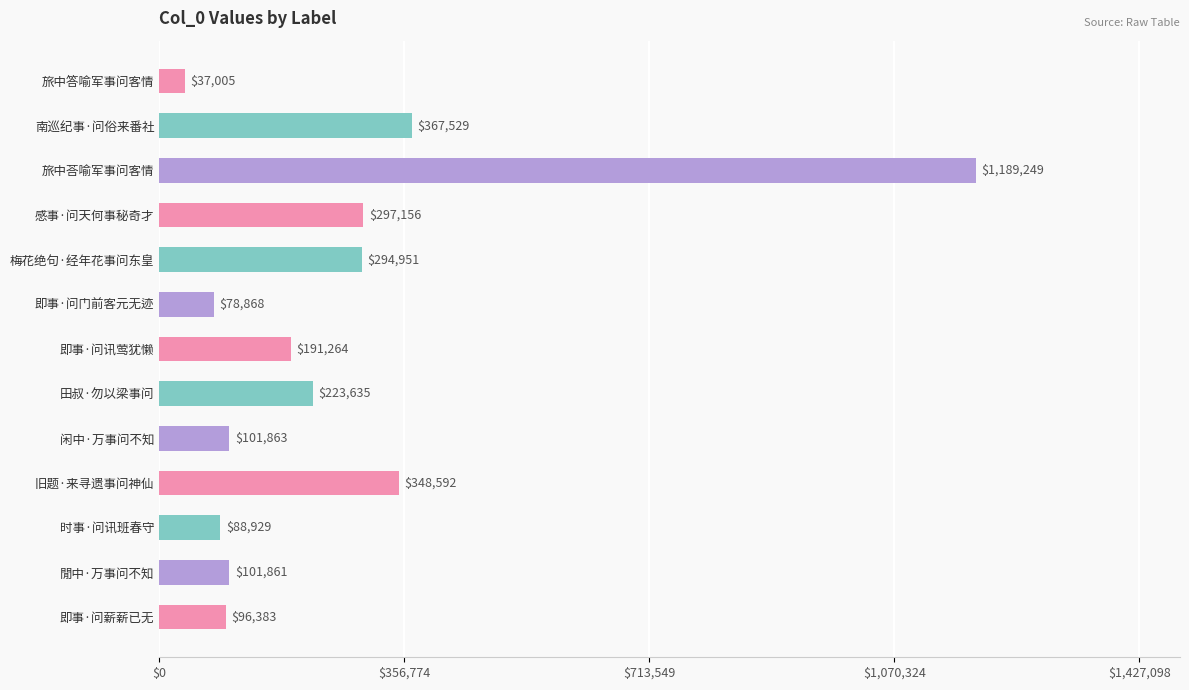

What is the minimum value shown in the chart?

37005